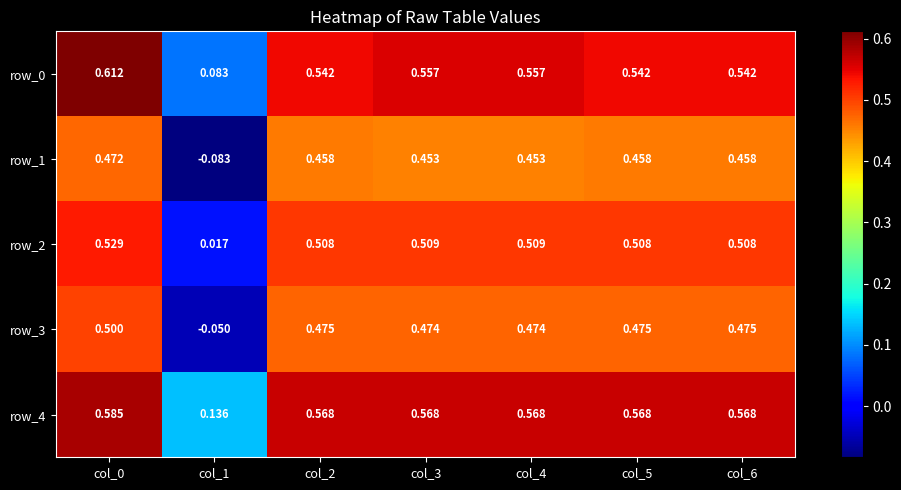

Reading left to right, list all the values displayed in this chart.

row_0: col_0=0.6	col_1=0.1	col_2=0.5	col_3=0.6	col_4=0.6	col_5=0.5	col_6=0.5
row_1: col_0=0.5	col_1=-0.1	col_2=0.5	col_3=0.5	col_4=0.5	col_5=0.5	col_6=0.5
row_2: col_0=0.5	col_1=0.0	col_2=0.5	col_3=0.5	col_4=0.5	col_5=0.5	col_6=0.5
row_3: col_0=0.5	col_1=-0.1	col_2=0.5	col_3=0.5	col_4=0.5	col_5=0.5	col_6=0.5
row_4: col_0=0.6	col_1=0.1	col_2=0.6	col_3=0.6	col_4=0.6	col_5=0.6	col_6=0.6